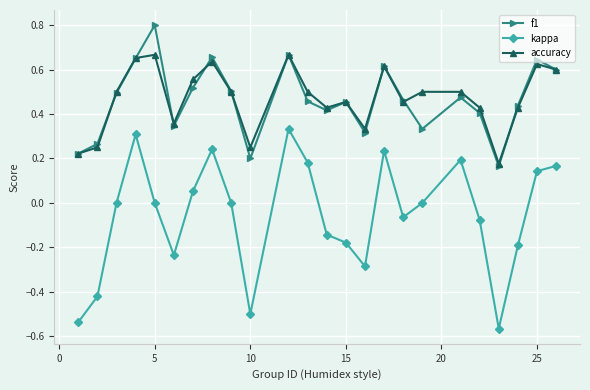

Which series has the widest spread of values?

kappa